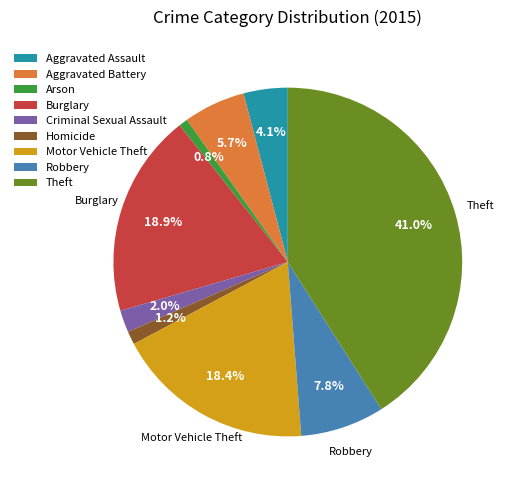

Which slice is the largest?

Theft